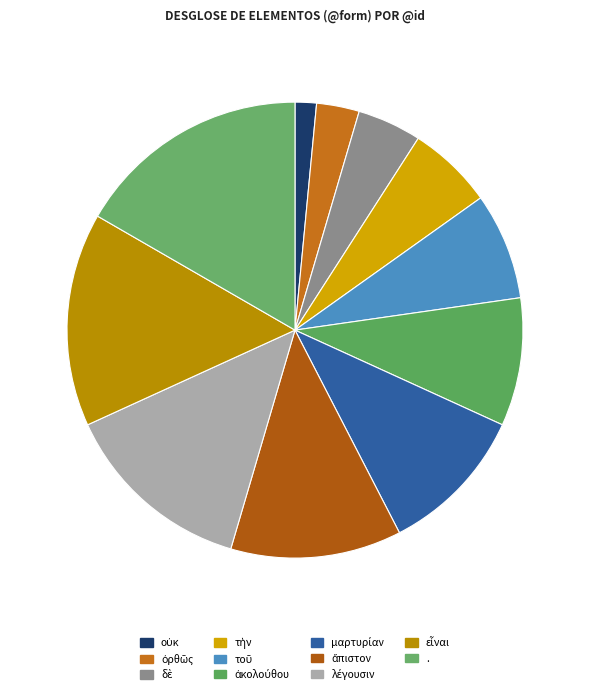

How many segments does this pie chart have?

11